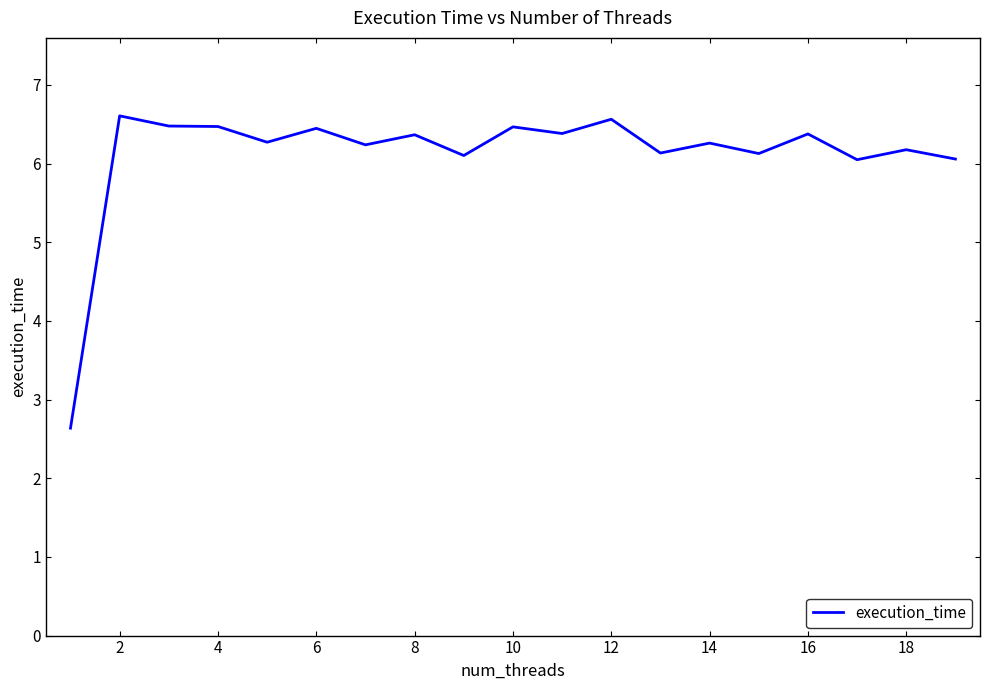

What is the difference between the maximum and minimum values?

4.0